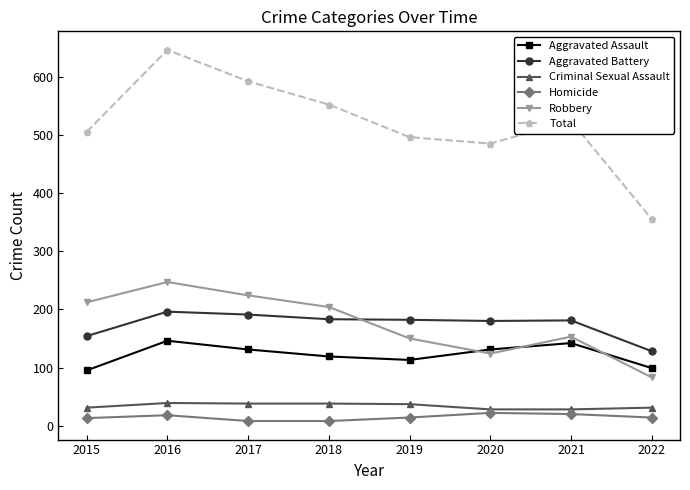

Which series has the largest total across all categories?

Total